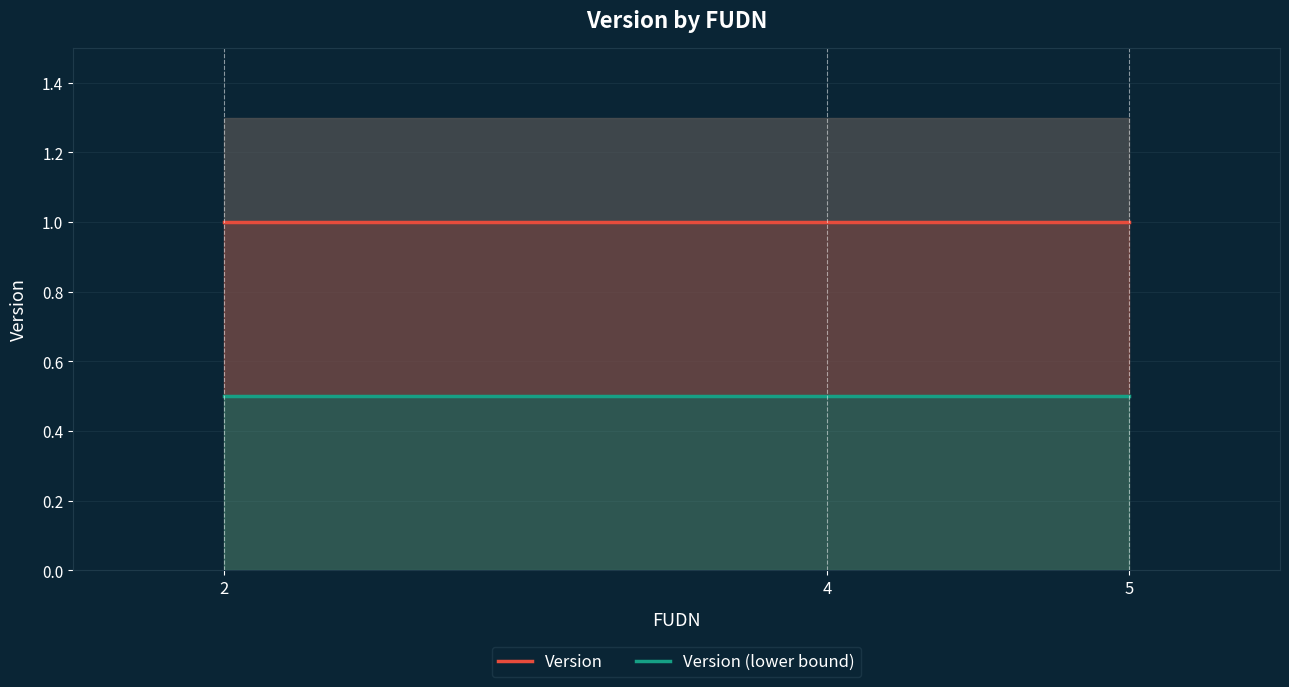

Rank the categories by Version value from lowest to highest.

2, 4, 5